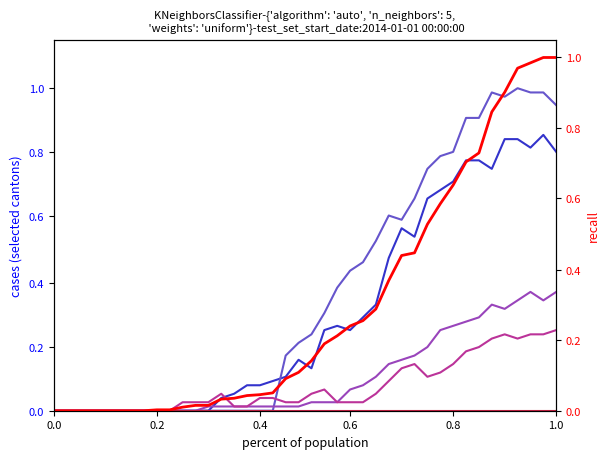

Which series has the largest range (max minus min)?

CH